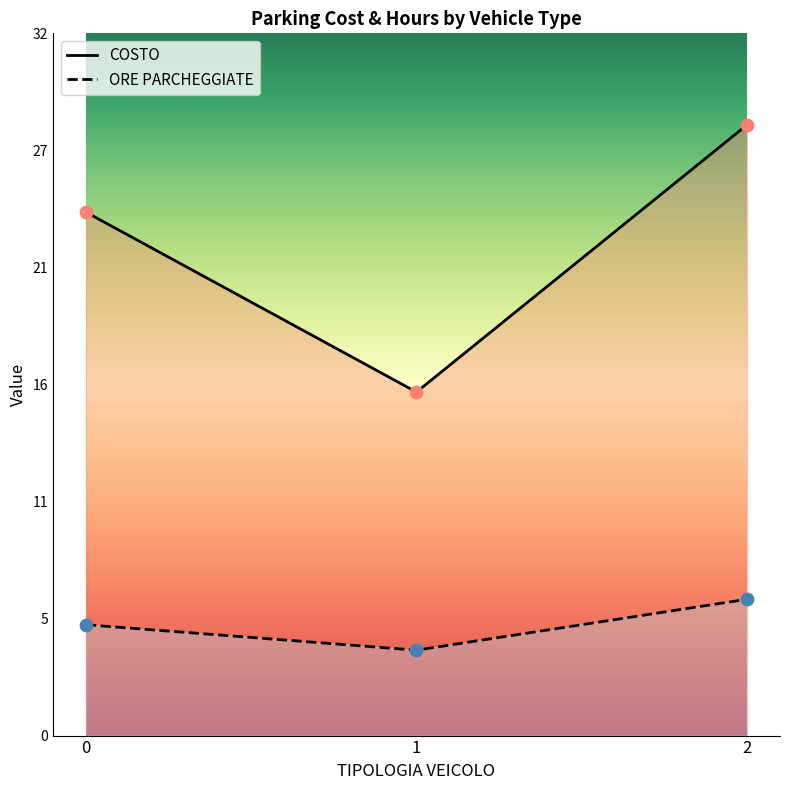

Which series has the widest spread of Y values?

COSTO